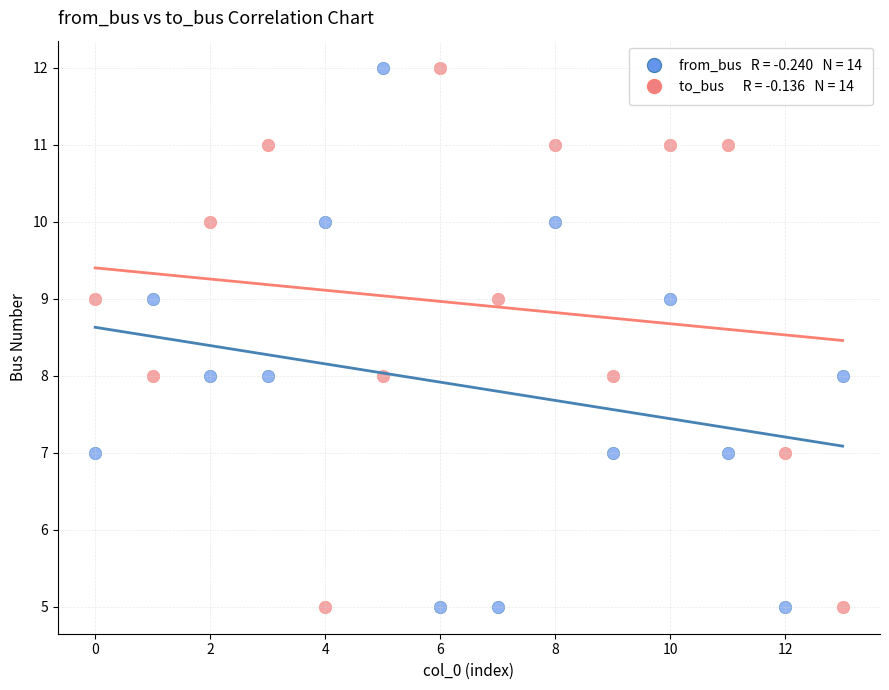

Across all data points, what is the range of Y values (max minus min)?

7